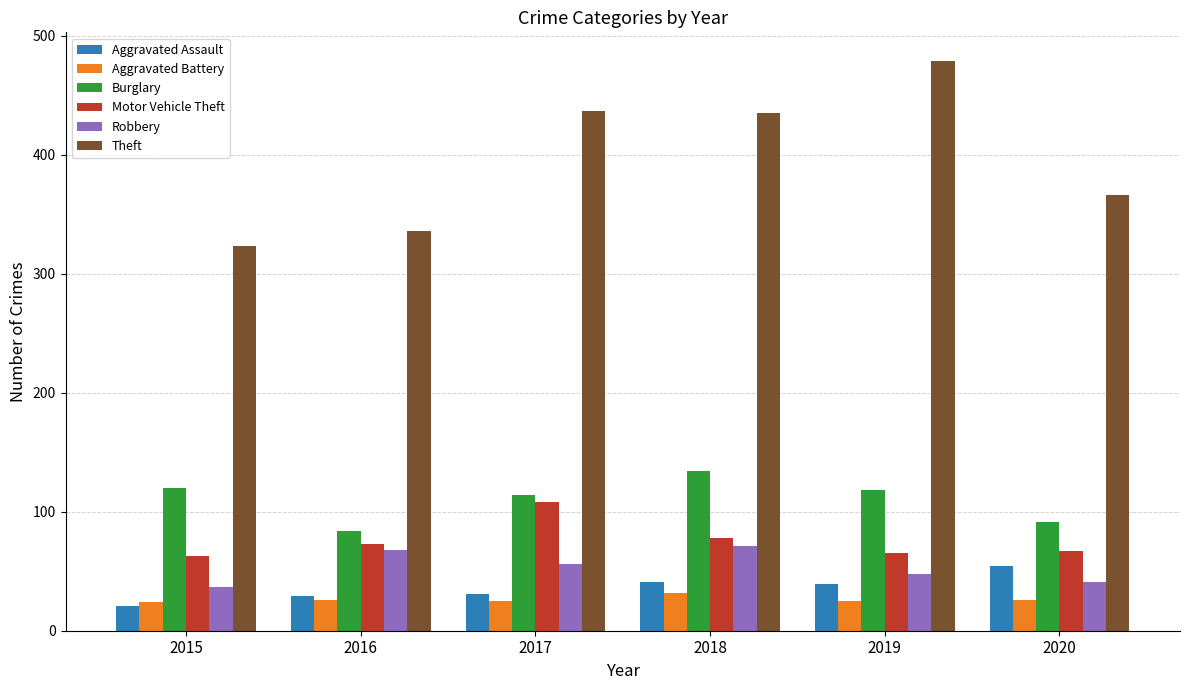

What is the approximate value of Burglary at 2020, to the nearest 5?

90